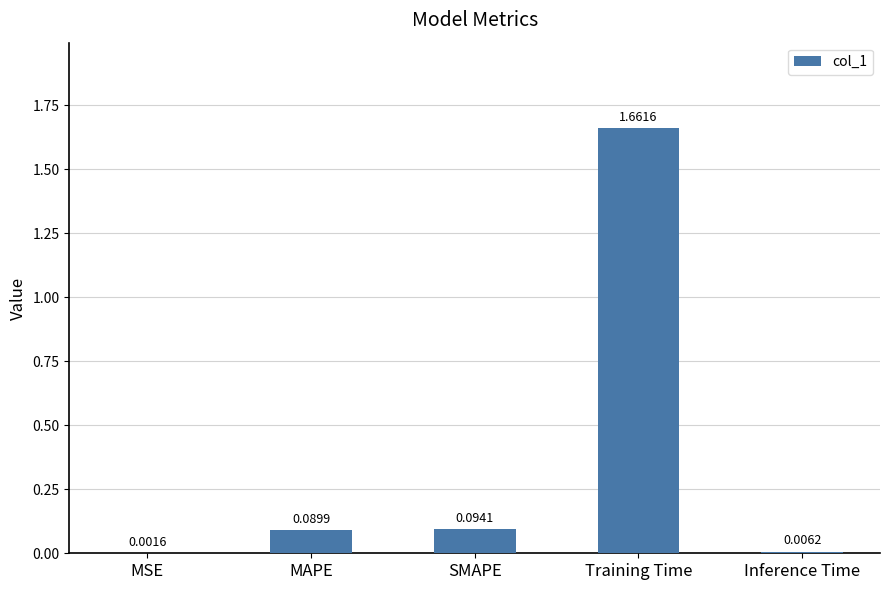

What is the sum of all values?

1.9